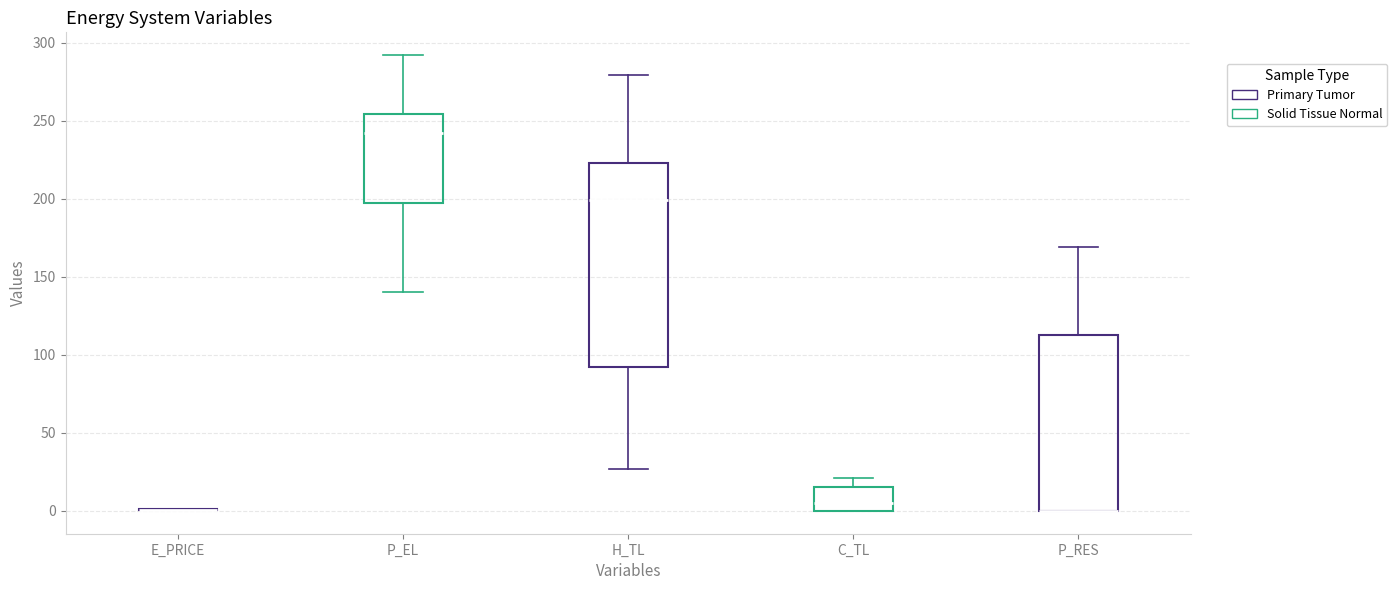

Reading left to right, transcribe this box plot: for each box, give where its median line is, the range the box spans, and where its two whiskers end, as read against the y-axis. The values are not printed on the chart, so give them approximately, as read against the axis.

E_PRICE: box collapsed to a line at 0, whiskers 0 to 0
P_EL: median 240, box 195 to 255, whiskers 140 to 290
H_TL: median 200, box 90 to 225, whiskers 25 to 280
C_TL: median 5, box 0 to 15, whiskers 0 to 20
P_RES: median 0 (drawn on the box's lower edge), box 0 to 115, whiskers 0 to 170